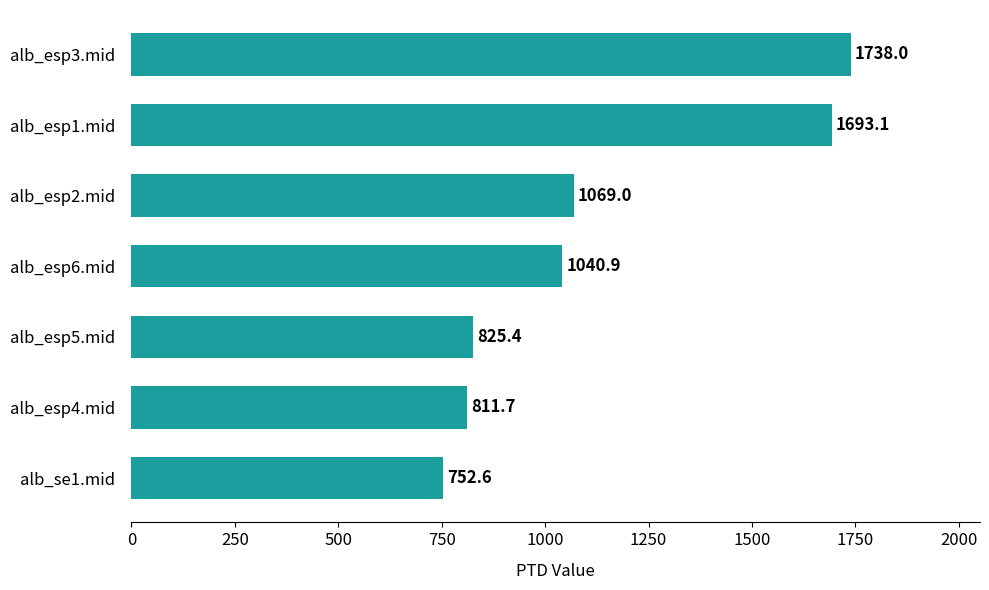

Which has a higher value, alb_esp1.mid or alb_se1.mid?

alb_esp1.mid